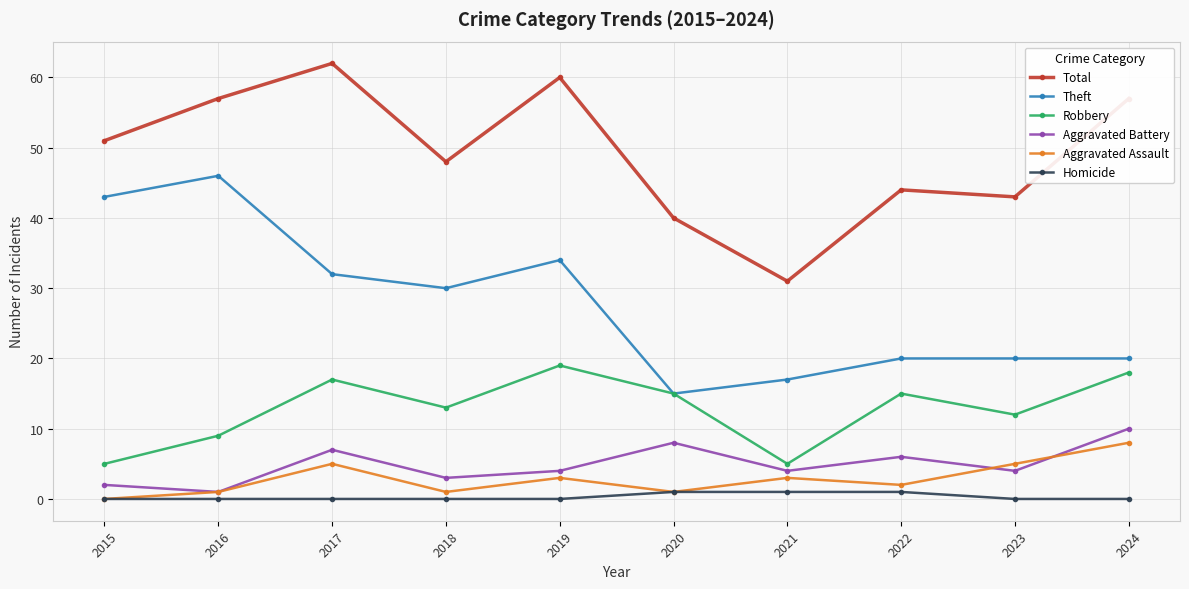

At which category does Aggravated Assault reach its first local peak?

2017